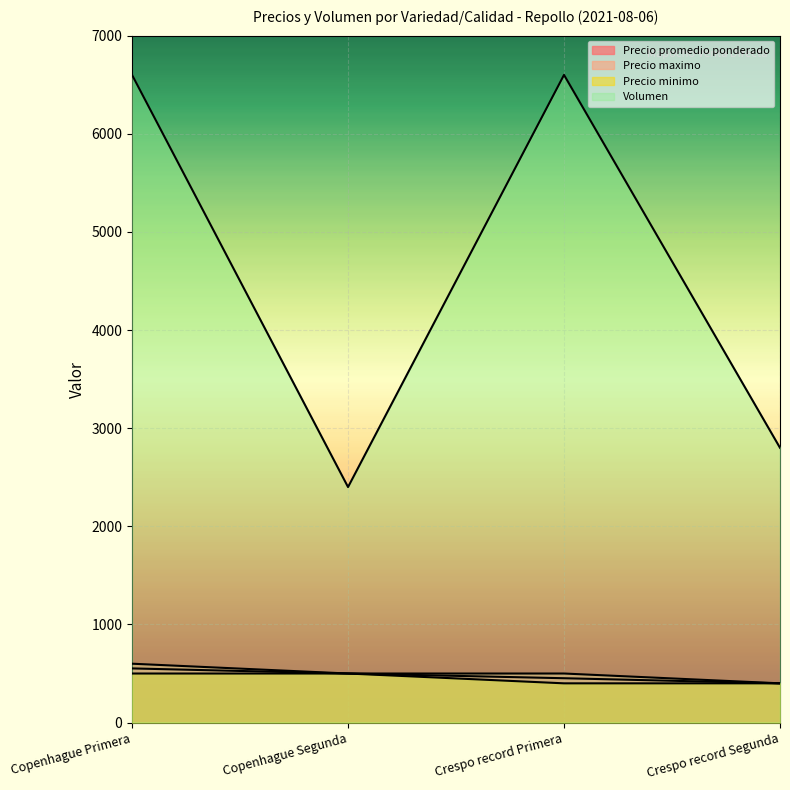

How many lines are shown in the chart?

4